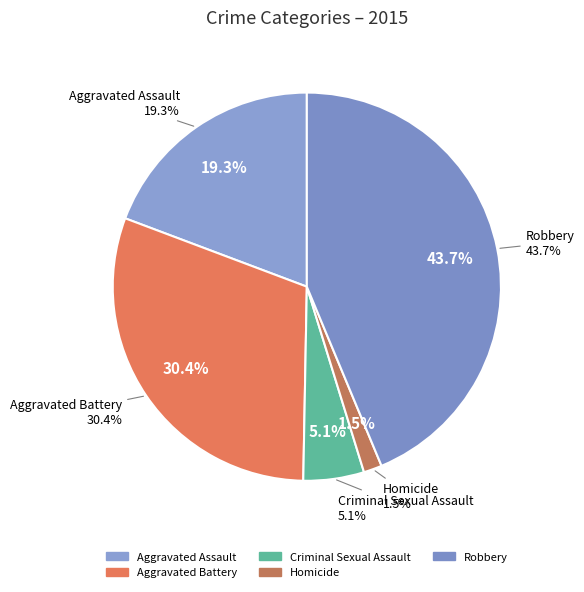

Count the number of slices in the pie.

5